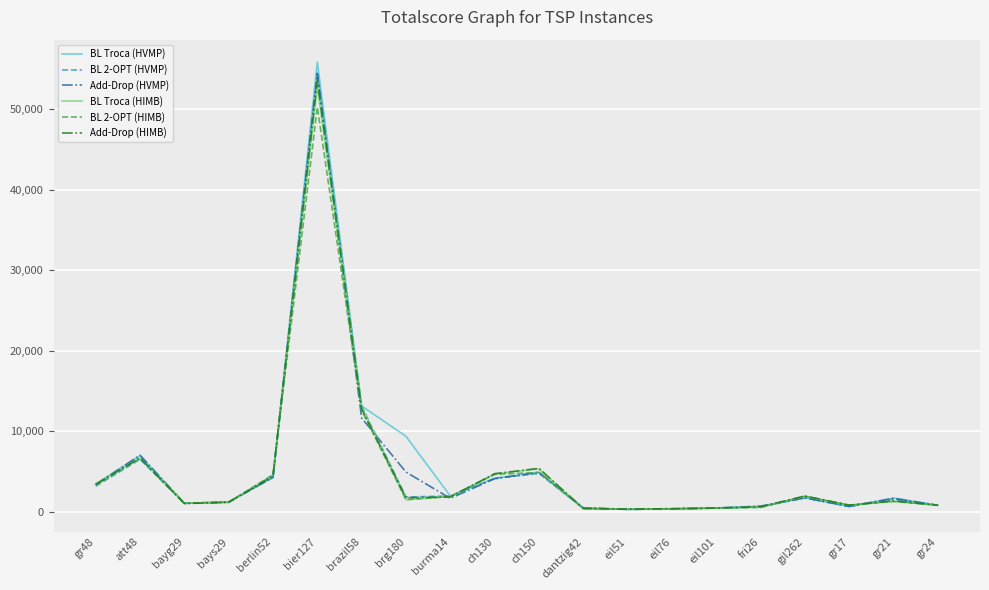

True or false: BL Troca (HVMP) has more than 1 points higher than both neighbors.

True